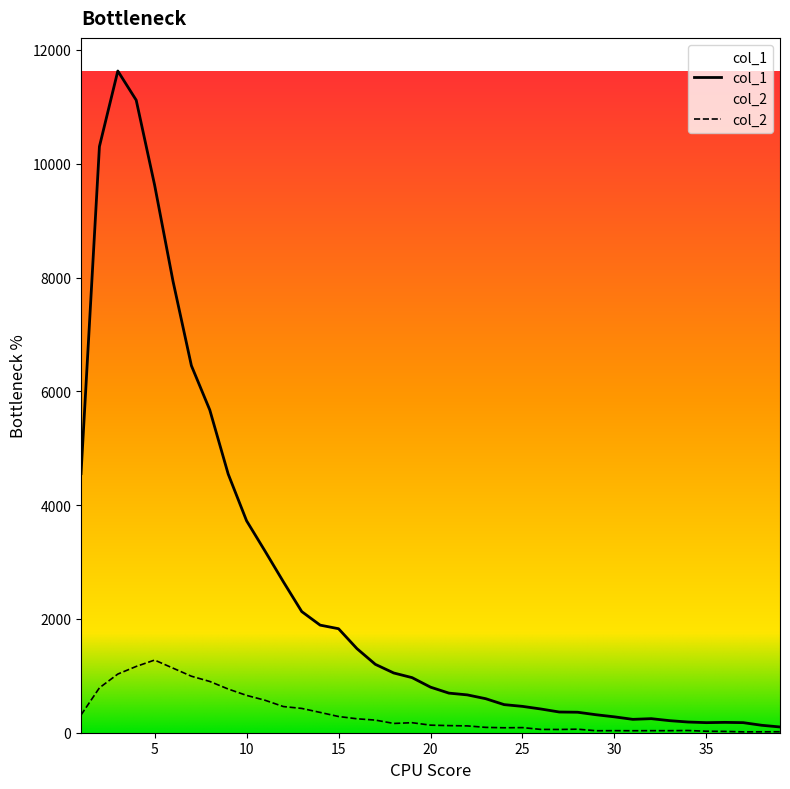

At which label is col_1 closest to 5866?

8